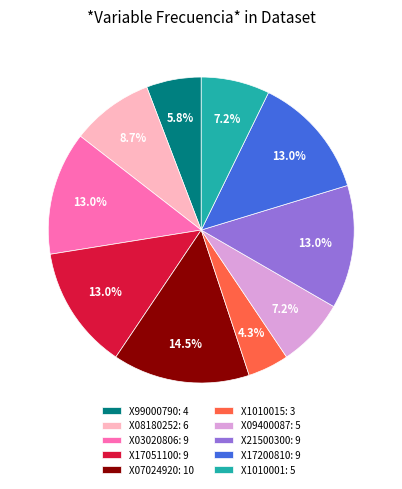

To the nearest percent, what is the combined percentage of X17200810 and X1010001?

20%